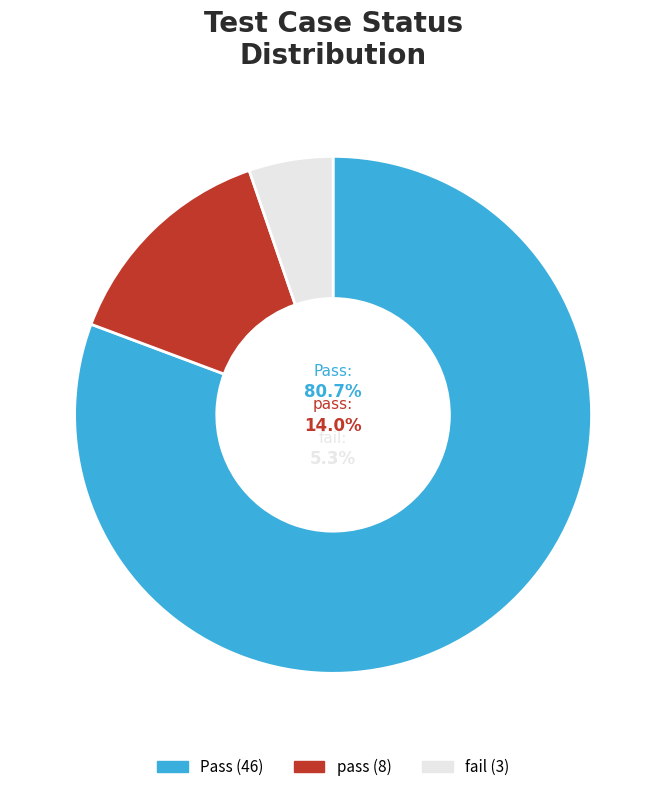

The pass slice represents 14% of the pie. True or false?

True